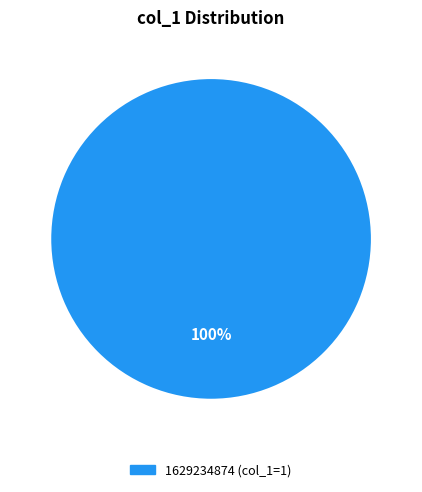

Is there a majority slice in this chart?

Yes